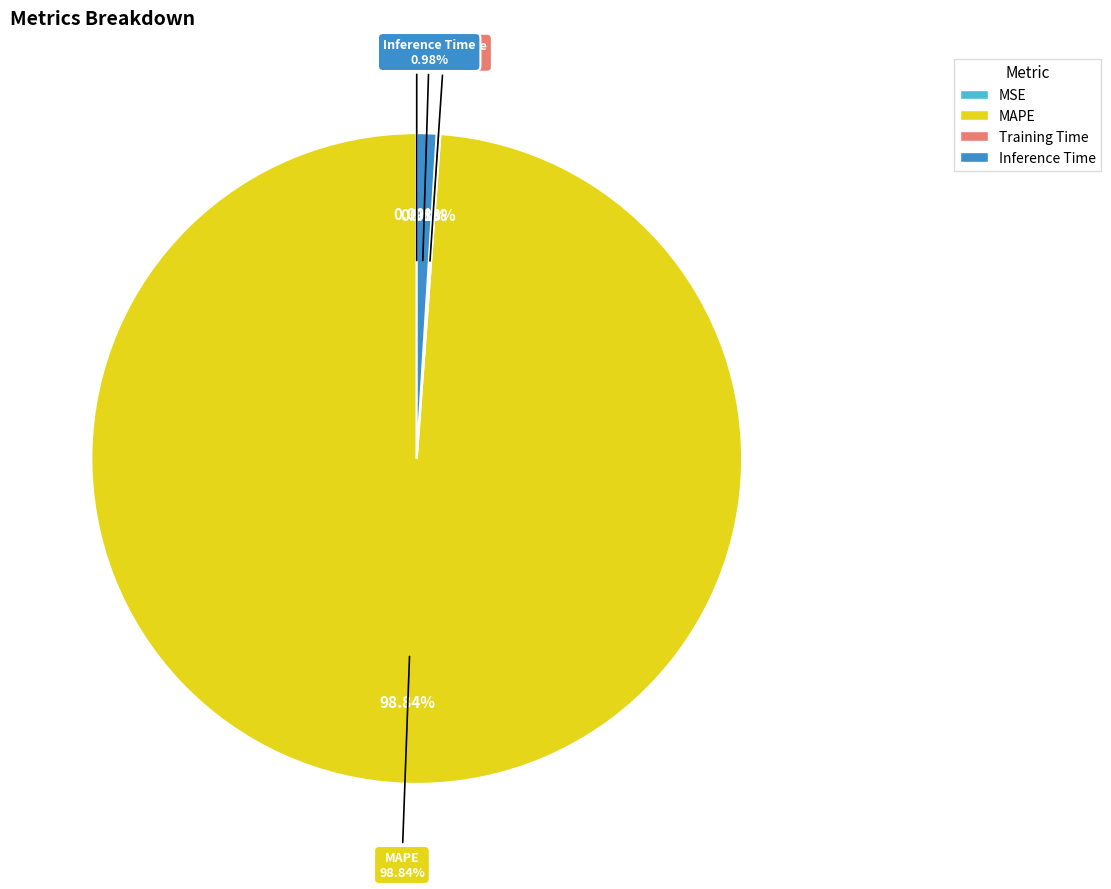

How much of the chart is everything except MSE?

100.0%